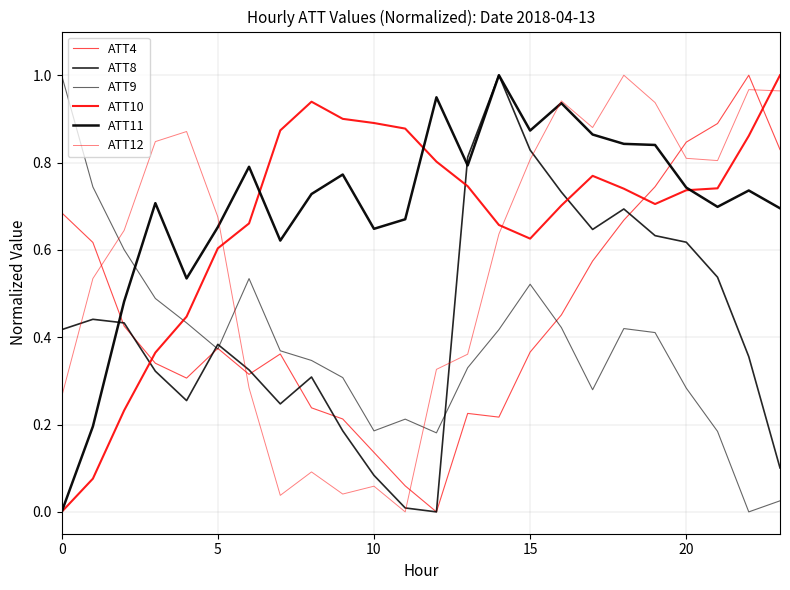

Reading left to right, extract all data points from this chart.

ATT4: 0.7	0.6	0.4	0.3	0.3	0.4	0.3	0.4	0.2	0.2	0.1	0.1	0.0	0.2	0.2	0.4	0.5	0.6	0.7	0.7	0.8	0.9	1.0	0.8
ATT8: 0.4	0.4	0.4	0.3	0.3	0.4	0.3	0.2	0.3	0.2	0.1	0.0	0.0	0.8	1.0	0.8	0.7	0.6	0.7	0.6	0.6	0.5	0.4	0.1
ATT9: 1.0	0.7	0.6	0.5	0.4	0.4	0.5	0.4	0.3	0.3	0.2	0.2	0.2	0.3	0.4	0.5	0.4	0.3	0.4	0.4	0.3	0.2	0.0	0.0
ATT10: 0.0	0.1	0.2	0.4	0.4	0.6	0.7	0.9	0.9	0.9	0.9	0.9	0.8	0.7	0.7	0.6	0.7	0.8	0.7	0.7	0.7	0.7	0.9	1.0
ATT11: 0.0	0.2	0.5	0.7	0.5	0.7	0.8	0.6	0.7	0.8	0.6	0.7	0.9	0.8	1.0	0.9	0.9	0.9	0.8	0.8	0.7	0.7	0.7	0.7
ATT12: 0.3	0.5	0.6	0.8	0.9	0.7	0.3	0.0	0.1	0.0	0.1	0.0	0.3	0.4	0.6	0.8	0.9	0.9	1.0	0.9	0.8	0.8	1.0	1.0